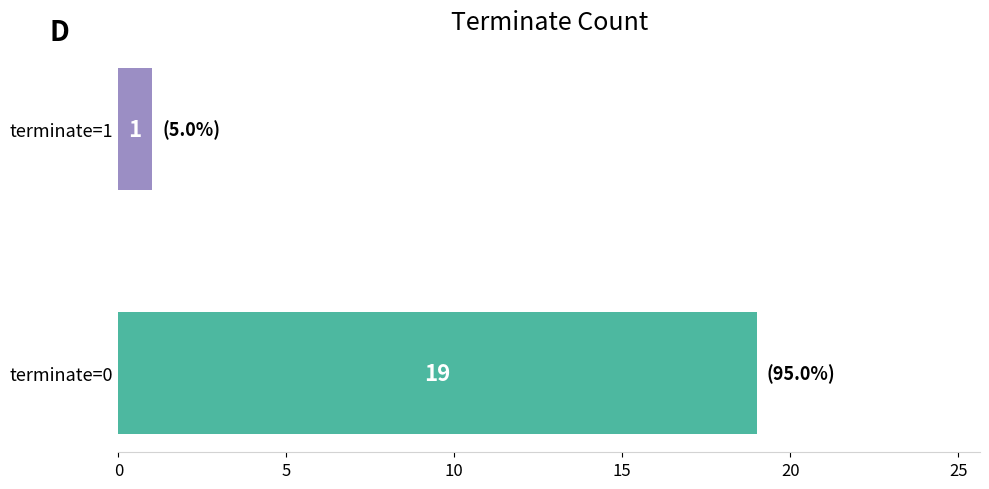

Reading bottom to top, extract all data points from this chart.

terminate=0=19	terminate=1=1